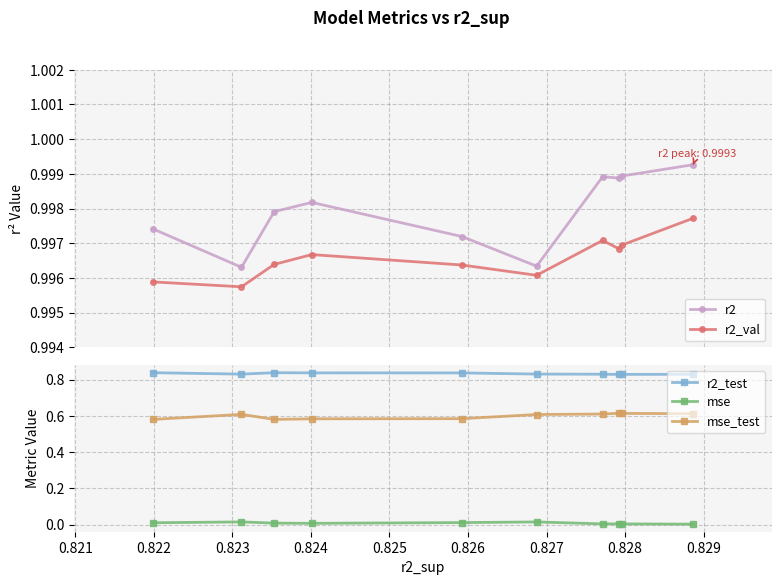

Which series has the widest spread of values?

mse_test